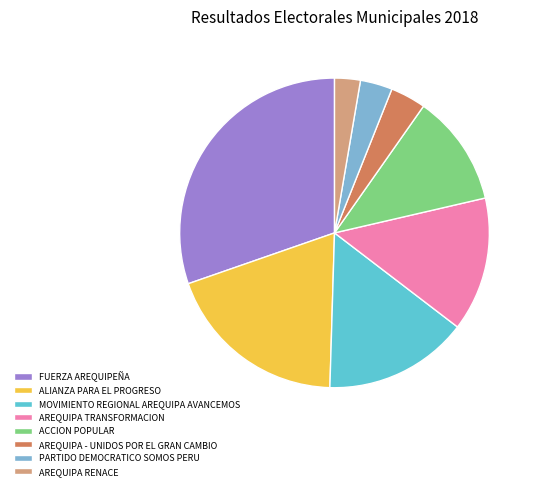

Is the sum of ALIANZA PARA EL PROGRESO and PARTIDO DEMOCRATICO SOMOS PERU greater than half?

No